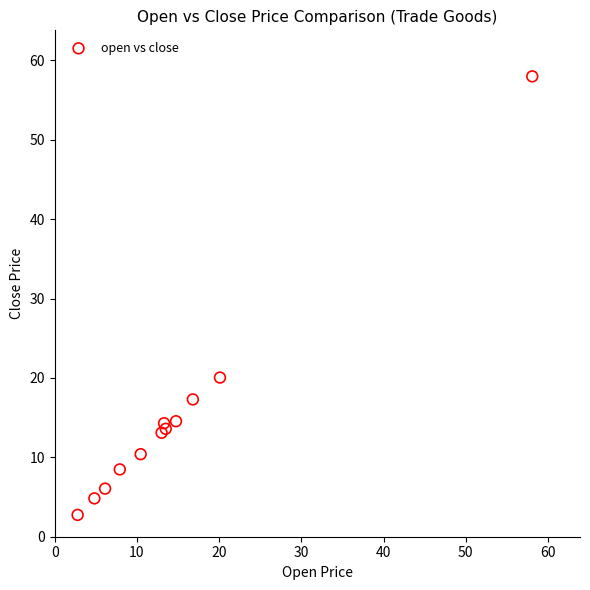

What Y value in the scatter plot is closest to 30?

20.1